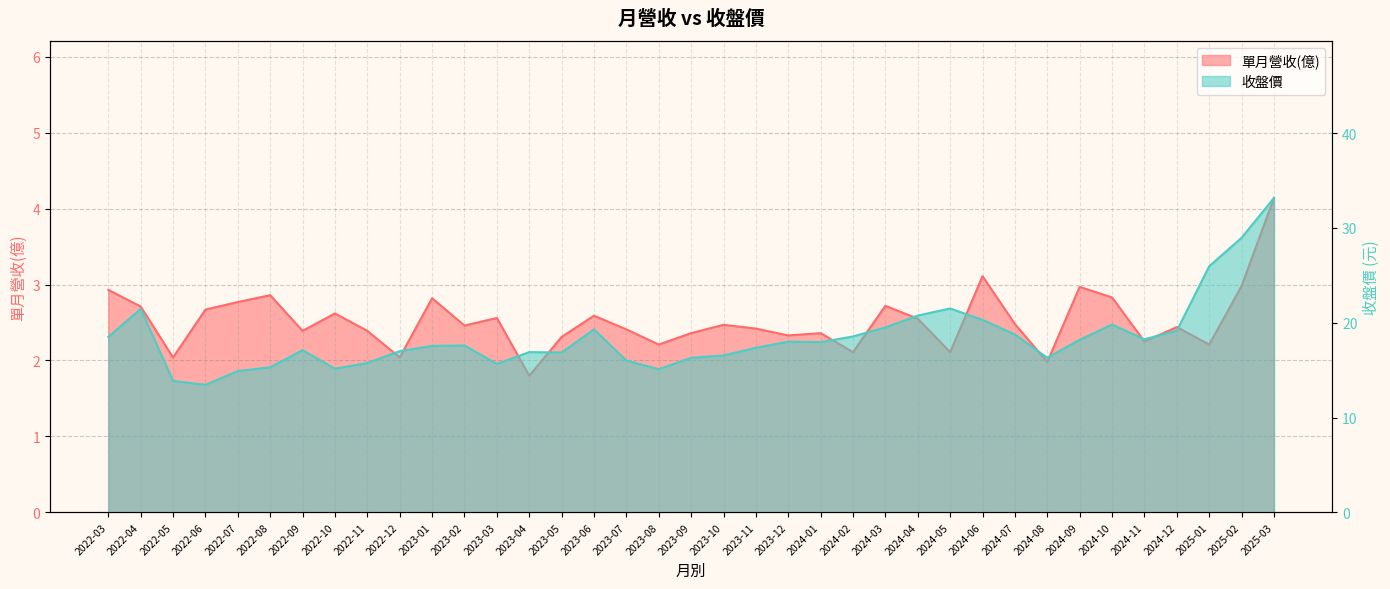

Between 2022-12 and 2025-01, which series saw the biggest shift?

收盤價